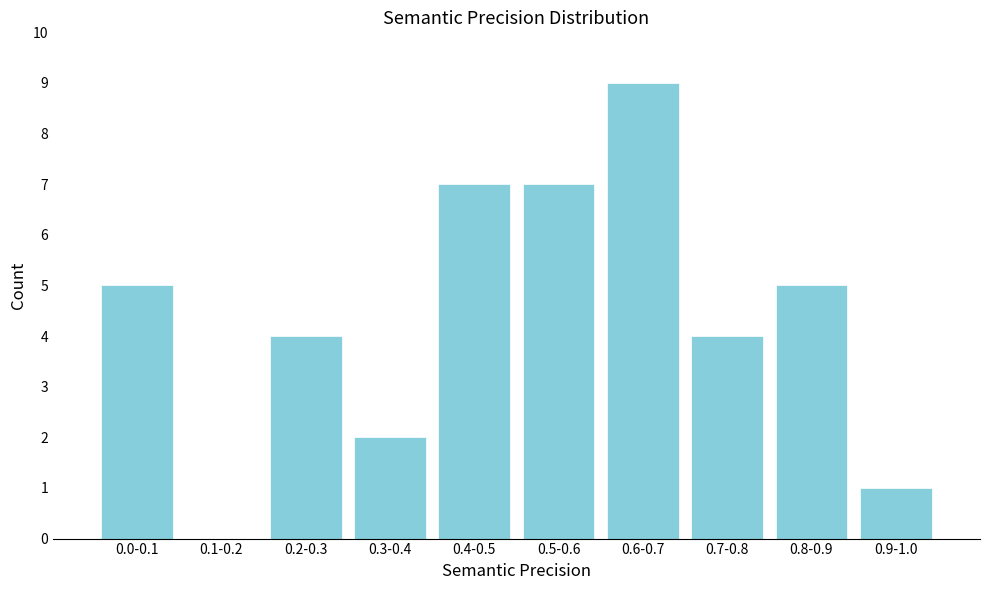

Reading right to left, list all the values displayed in this chart.

0.9-1.0=1	0.8-0.9=5	0.7-0.8=4	0.6-0.7=9	0.5-0.6=7	0.4-0.5=7	0.3-0.4=2	0.2-0.3=4	0.1-0.2=0	0.0-0.1=5